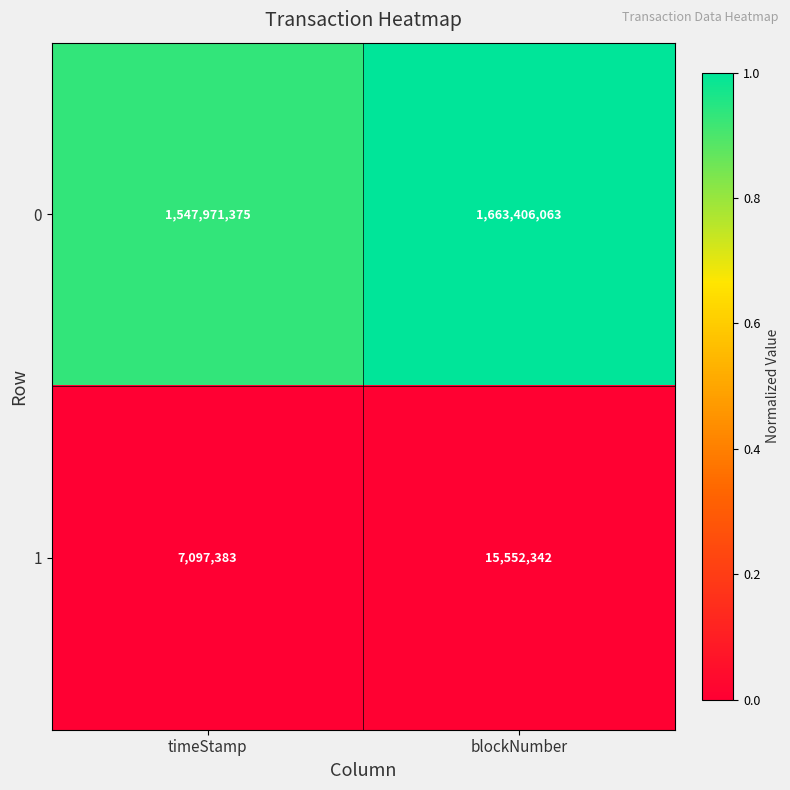

What is the total value across all series at timeStamp?

1555068758